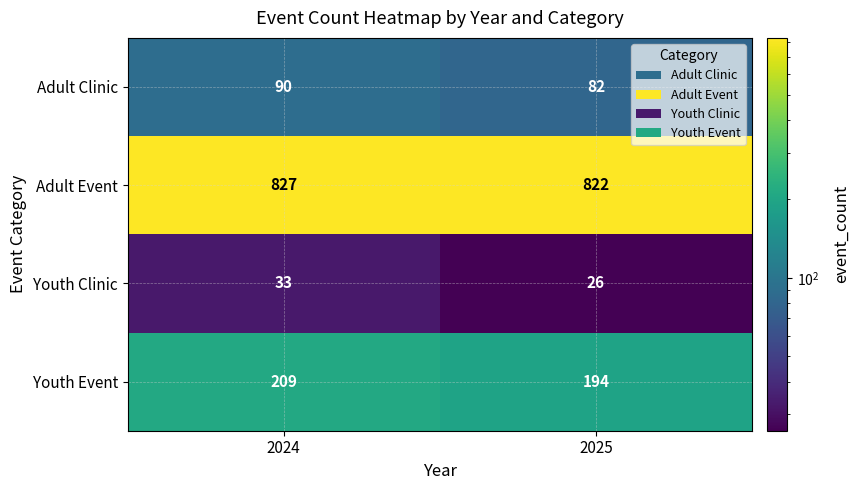

How many categories are shown in the chart?

2